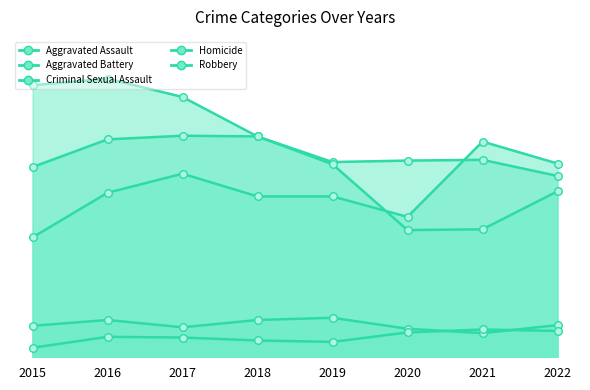

At how many categories does at least one series exceed 169?

8